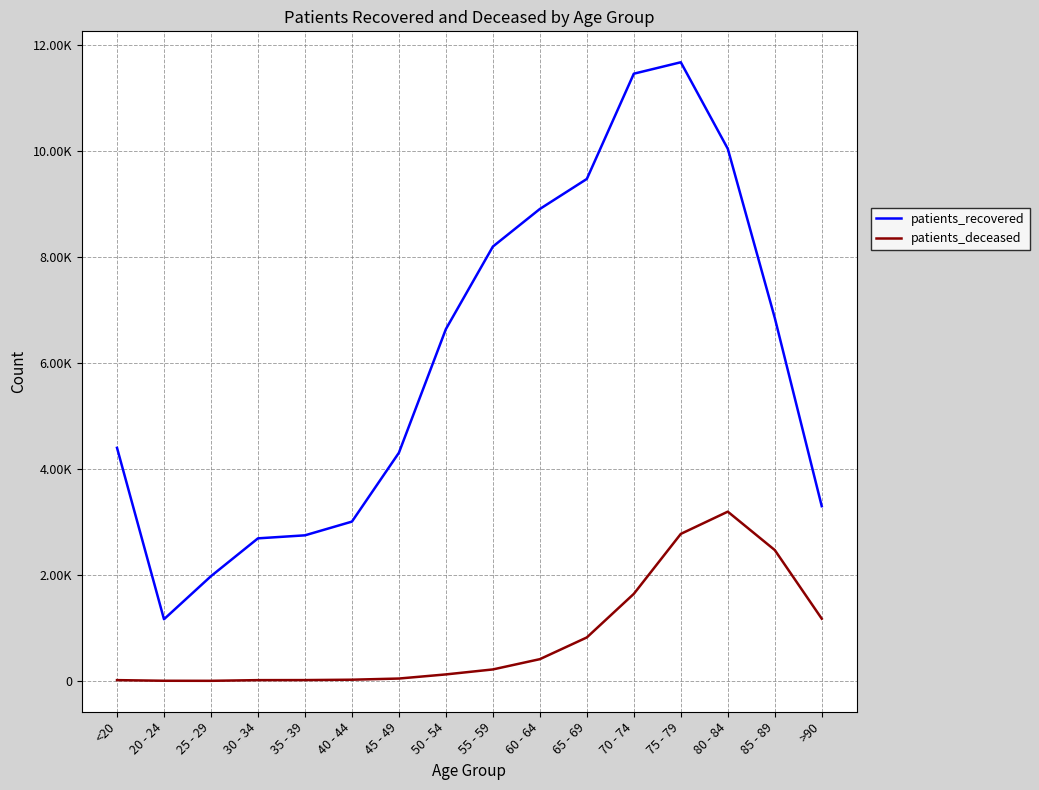

Which series has the largest range (max minus min)?

patients_recovered